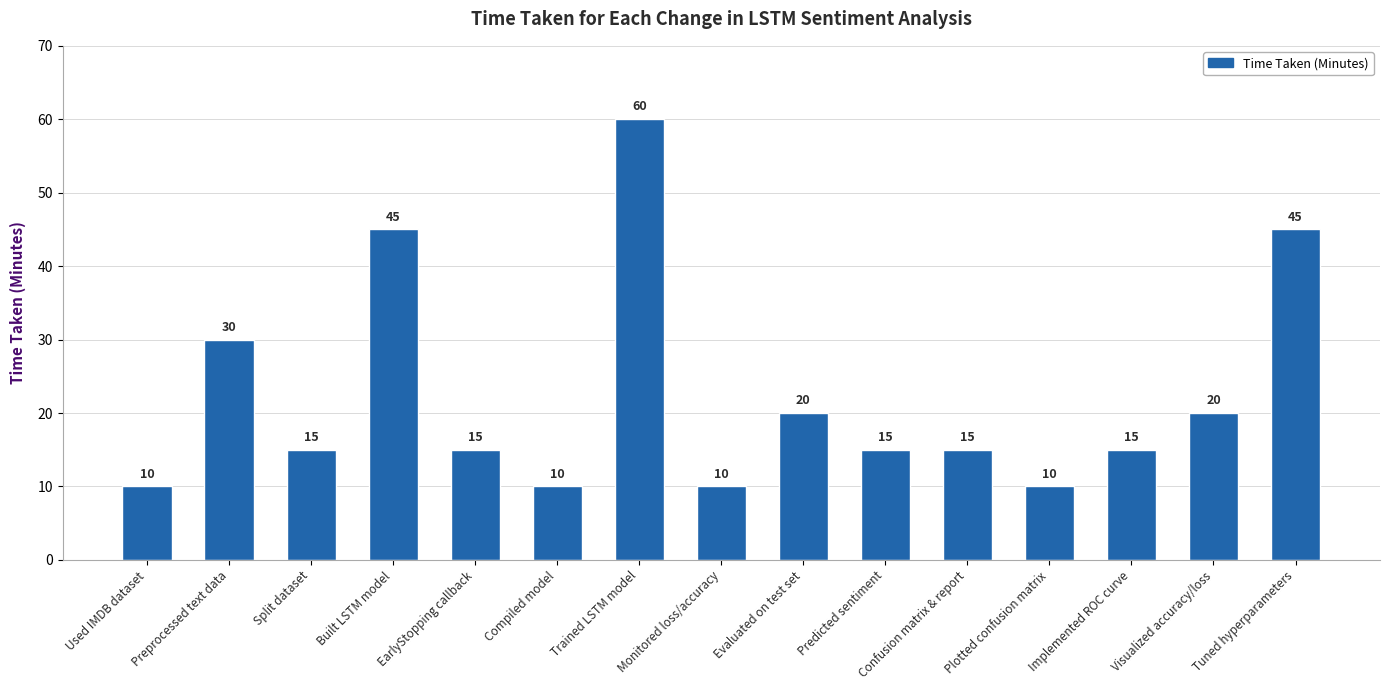

At which label is the value closest to 35?

Preprocessed text data